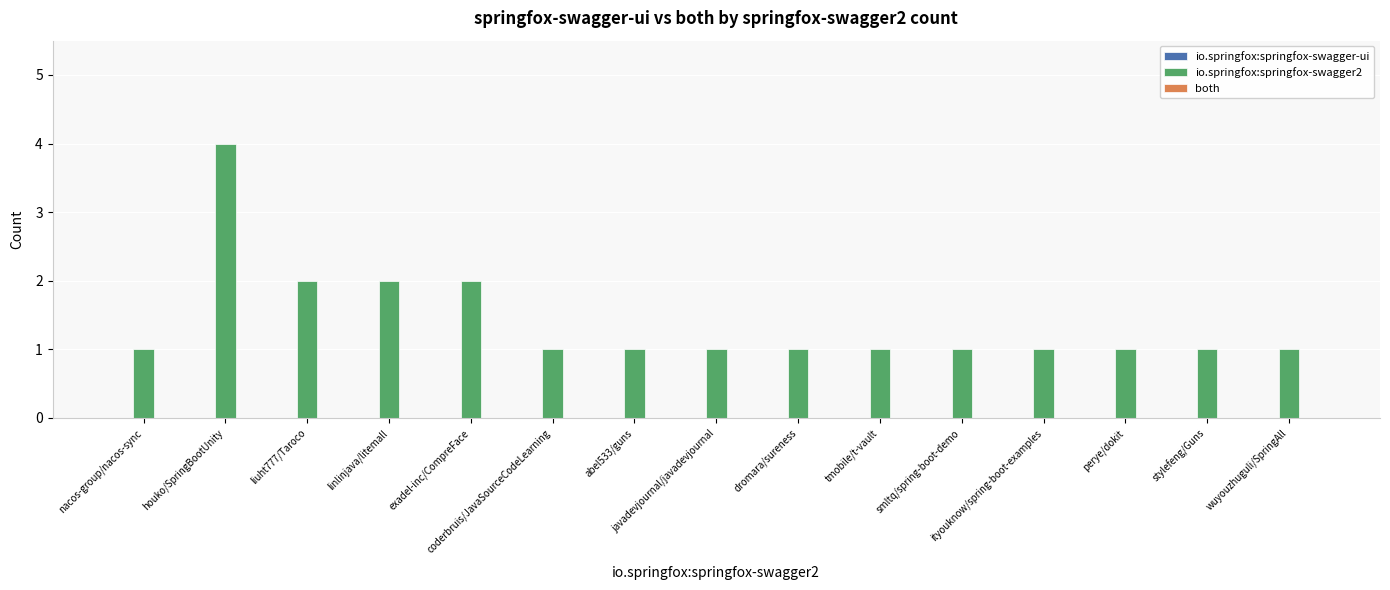

How many bars are there in total?

15